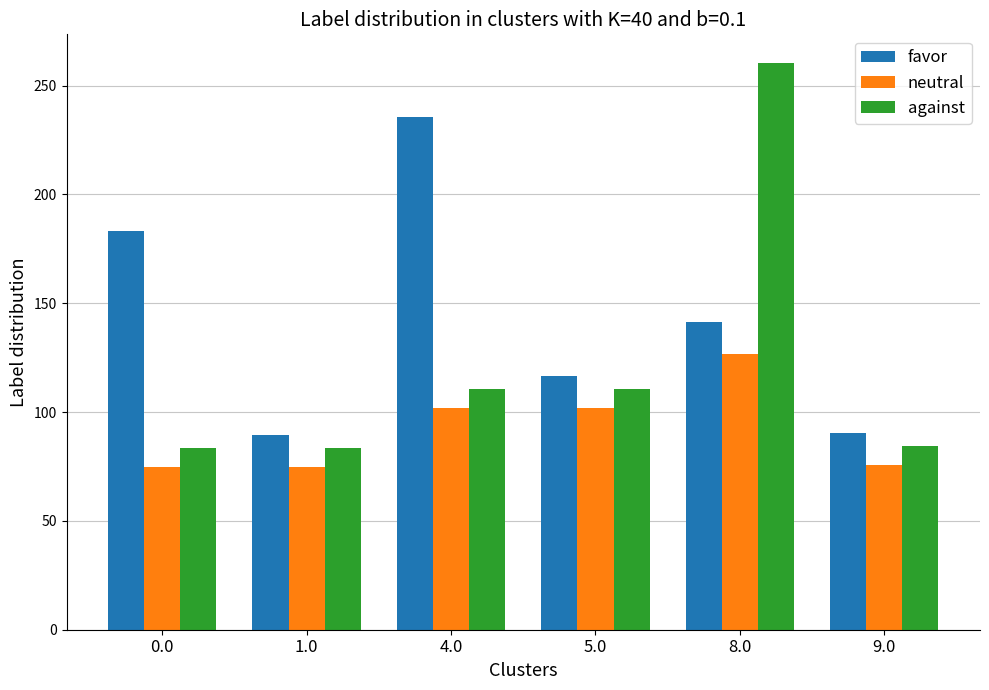

What are all the series names shown in the legend?

favor, neutral, against